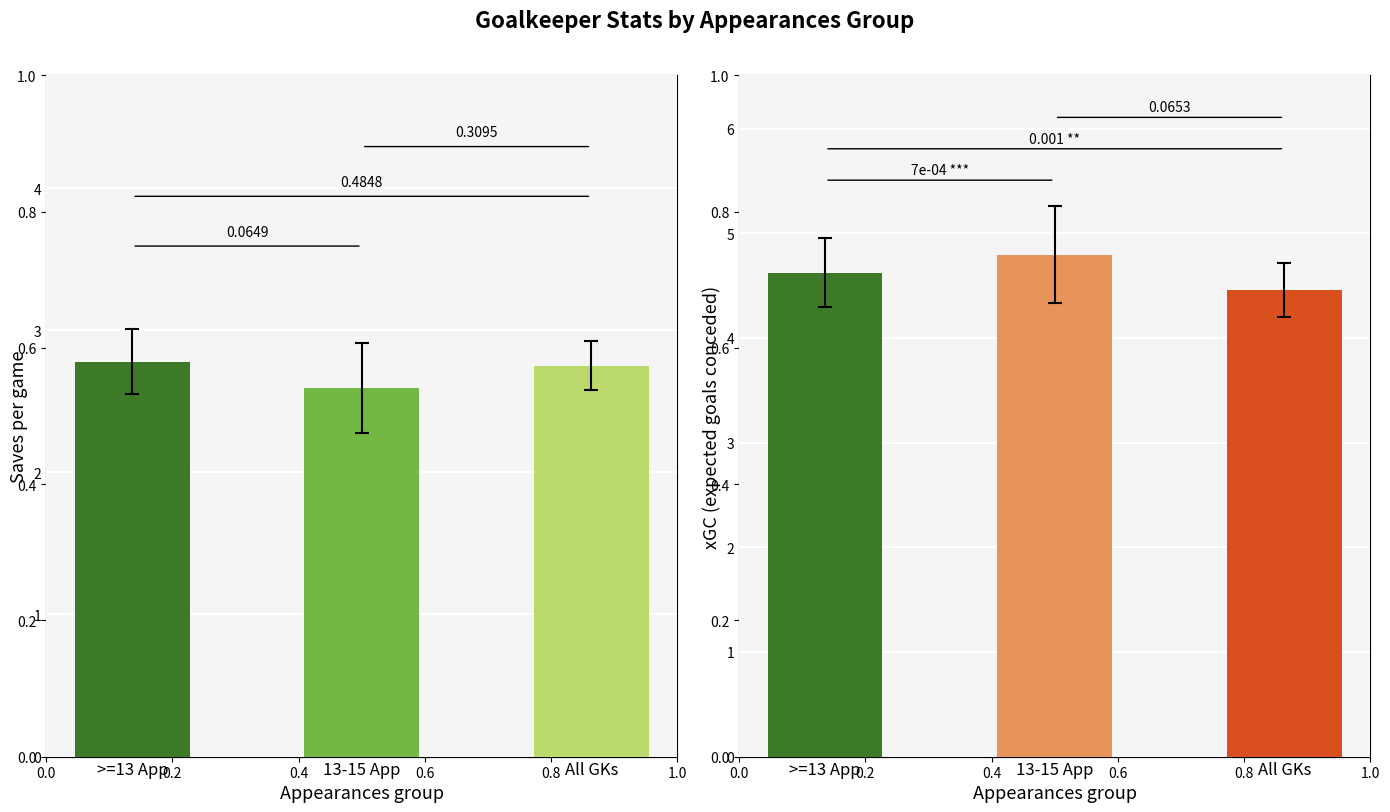

Reading left to right, what are all the values shown in this chart?

Saves per game: 2.8	2.6	2.8
xGC: 4.6	4.8	4.5